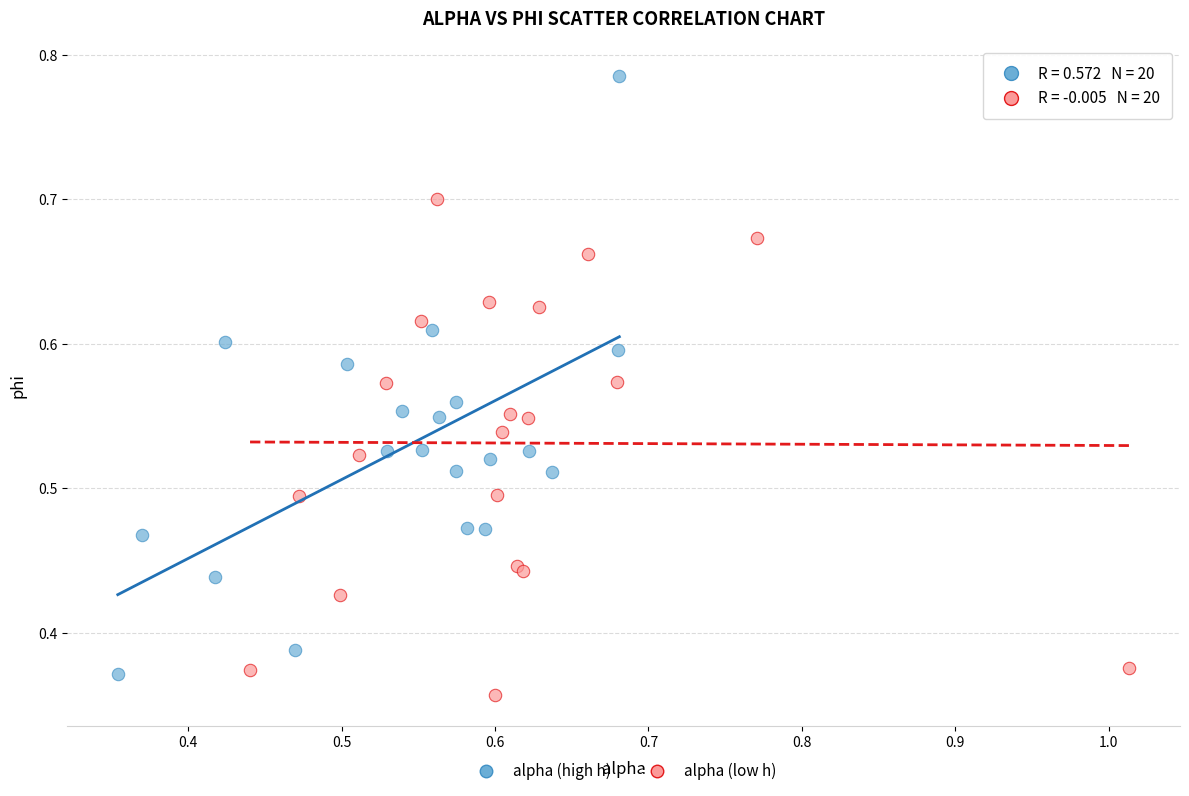

Which series has the largest Y range (max minus min)?

alpha (high h)